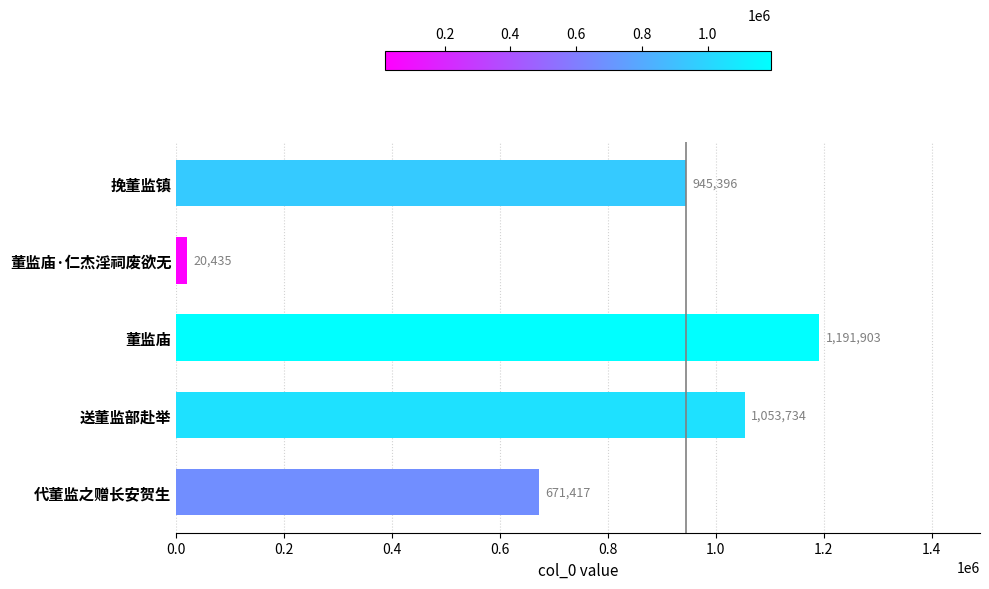

List the labels in order of value, smallest first.

董监庙·仁杰淫祠废欲无, 代董监之赠长安贺生, 挽董监镇, 送董监部赴举, 董监庙